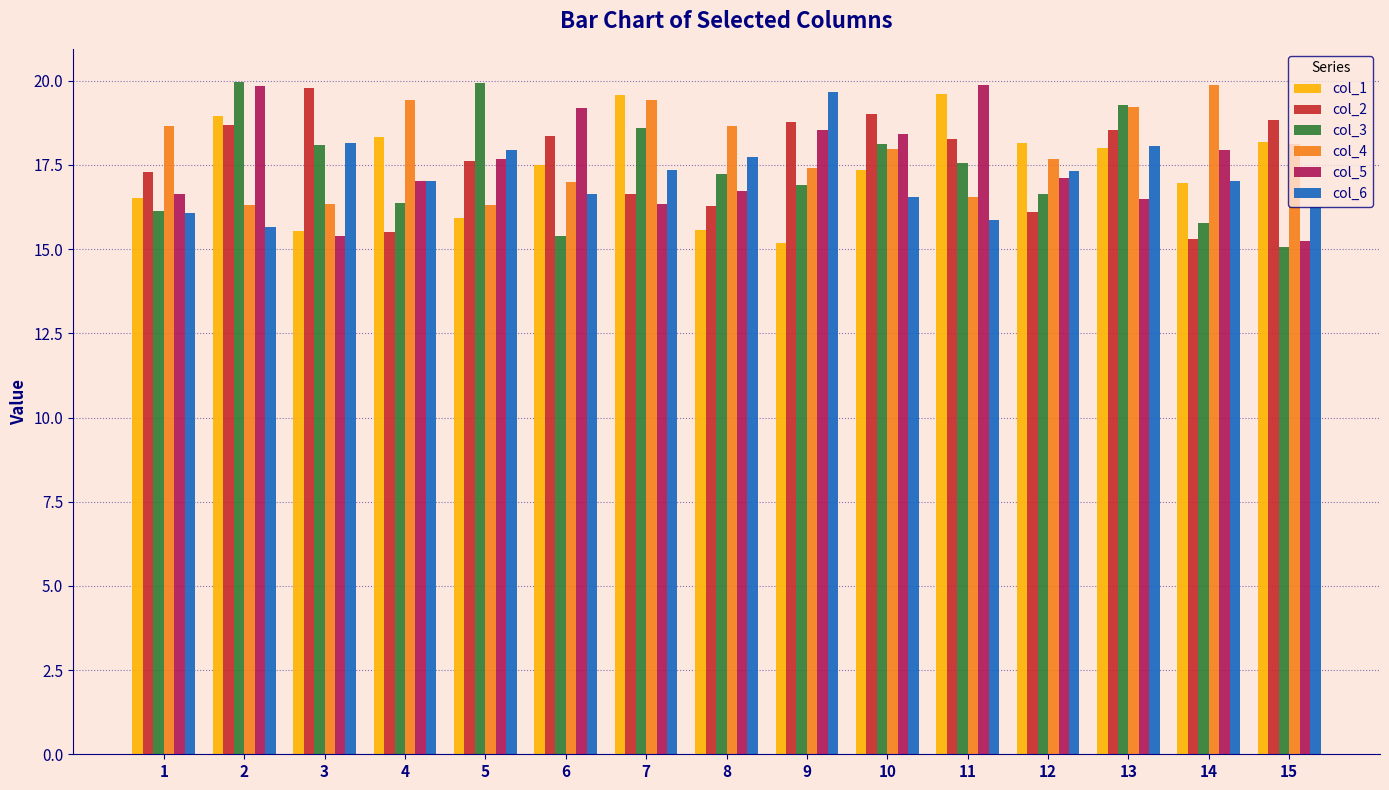

Is it true that col_3 equals 18.1 at 3?

True